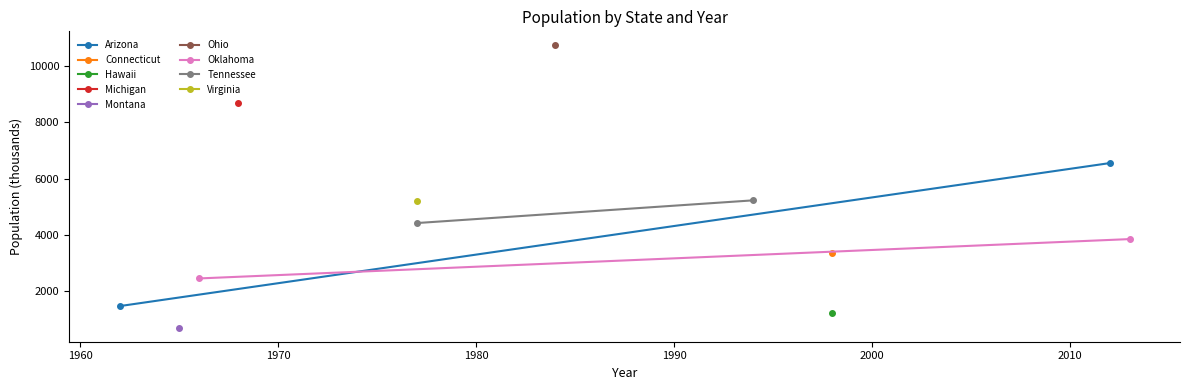

What is the value of the Oklahoma point at the 1st from the left?

2454